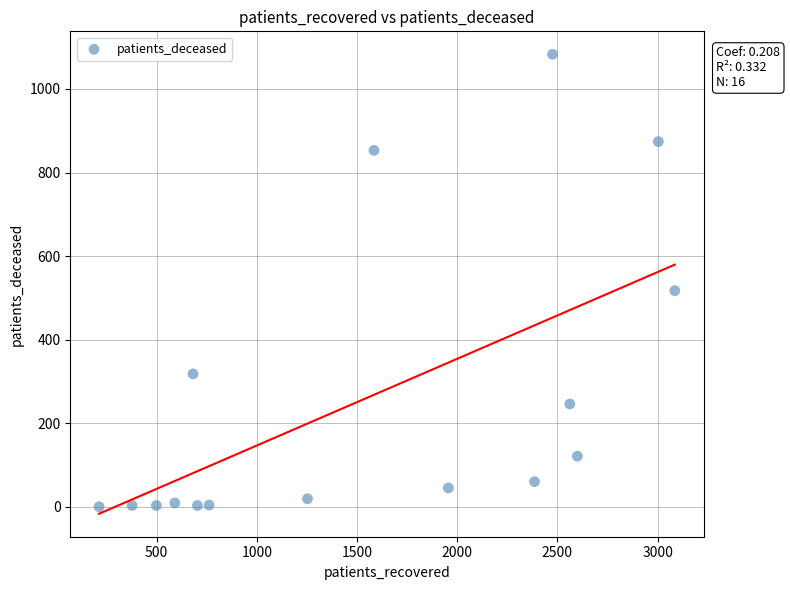

What Y value in the scatter plot is closest to 541?

517